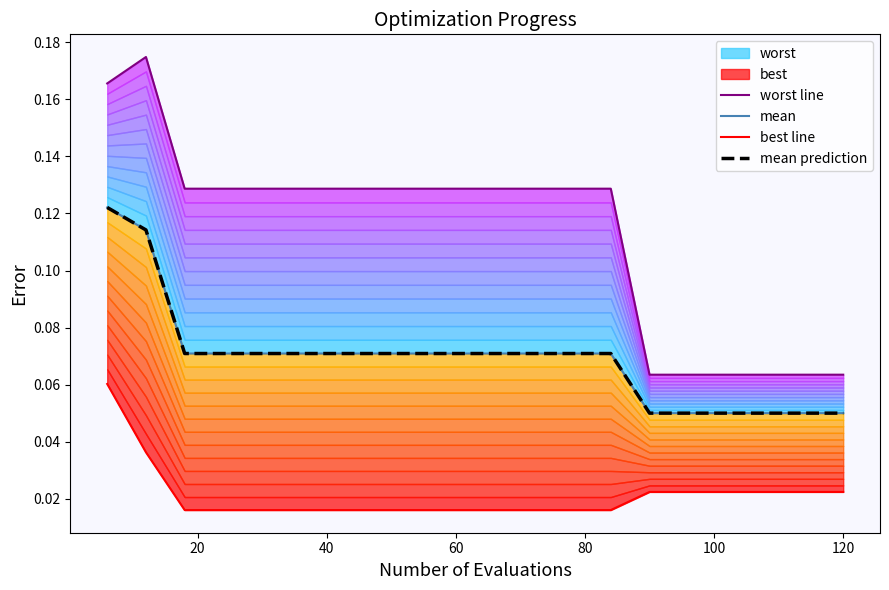

True or false: mean prediction has a value of 0.1 at 18.

False